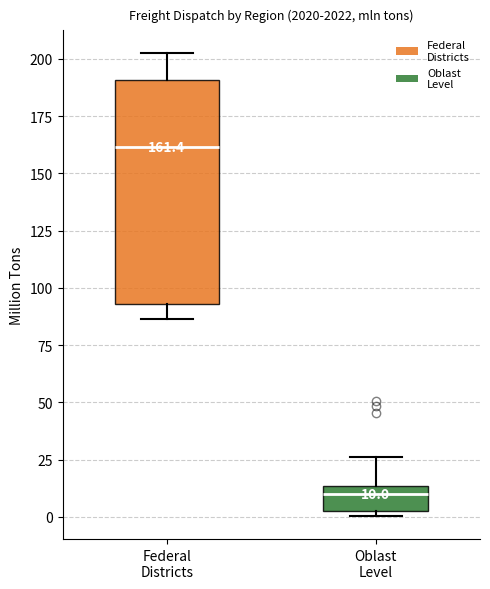

Comparing the boxes themselves (not the whiskers), which one is the tallest?

Federal Districts